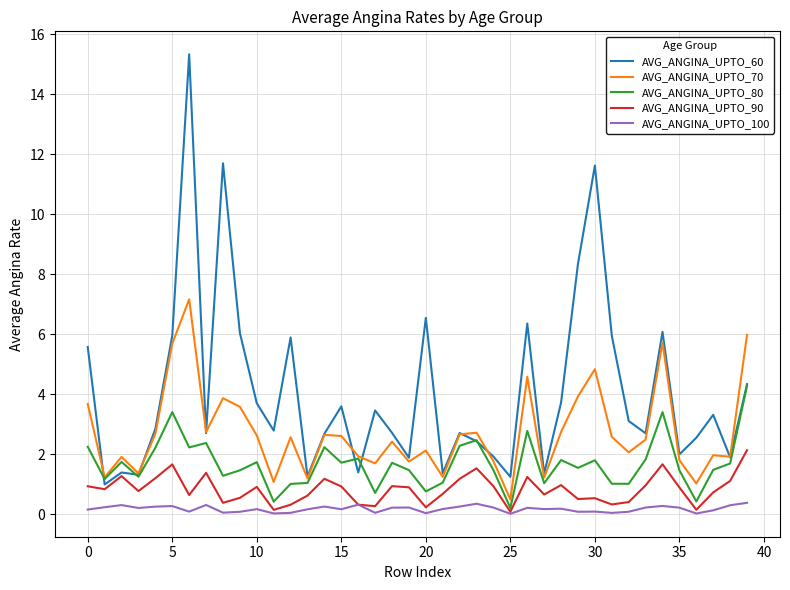

At how many categories does at least one series exceed 13?

1